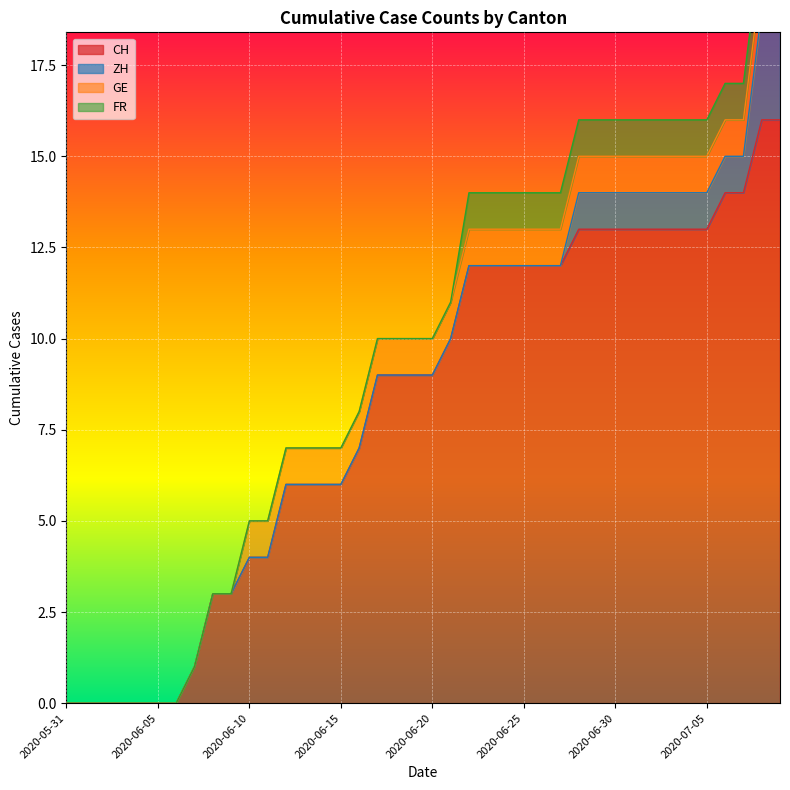

Which has a higher value, 2020-06-17 or 2020-07-02?

2020-07-02